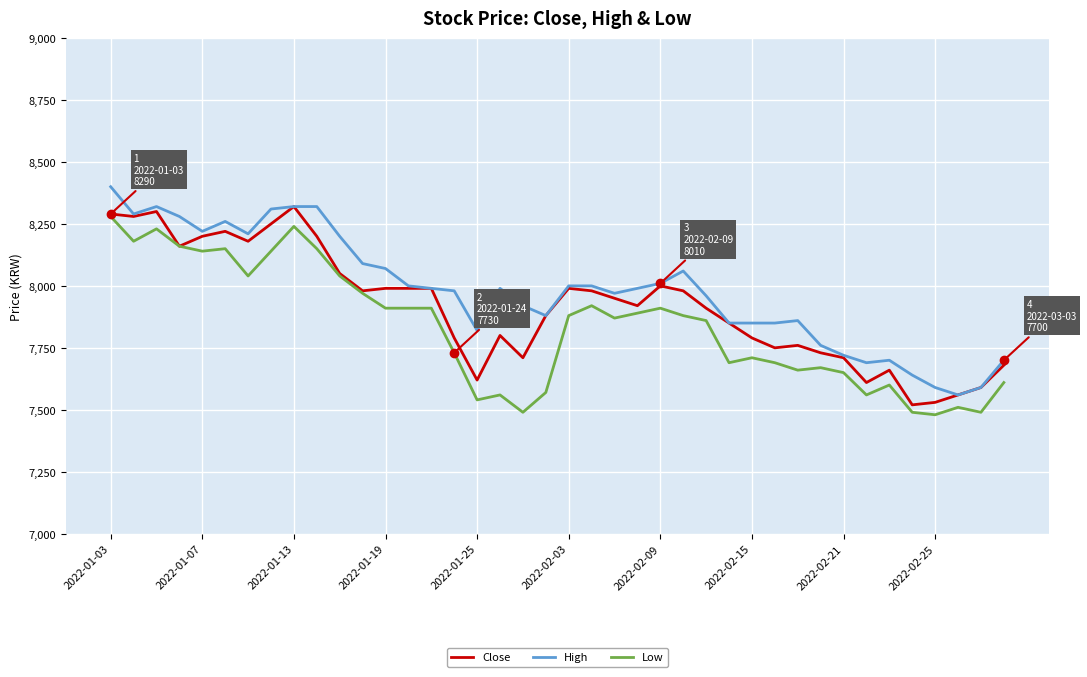

True or false: Low and High cross at least once.

False